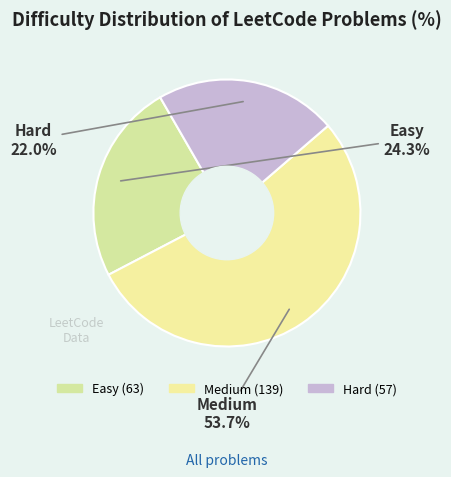

To the nearest percent, what portion does Easy represent?

24%